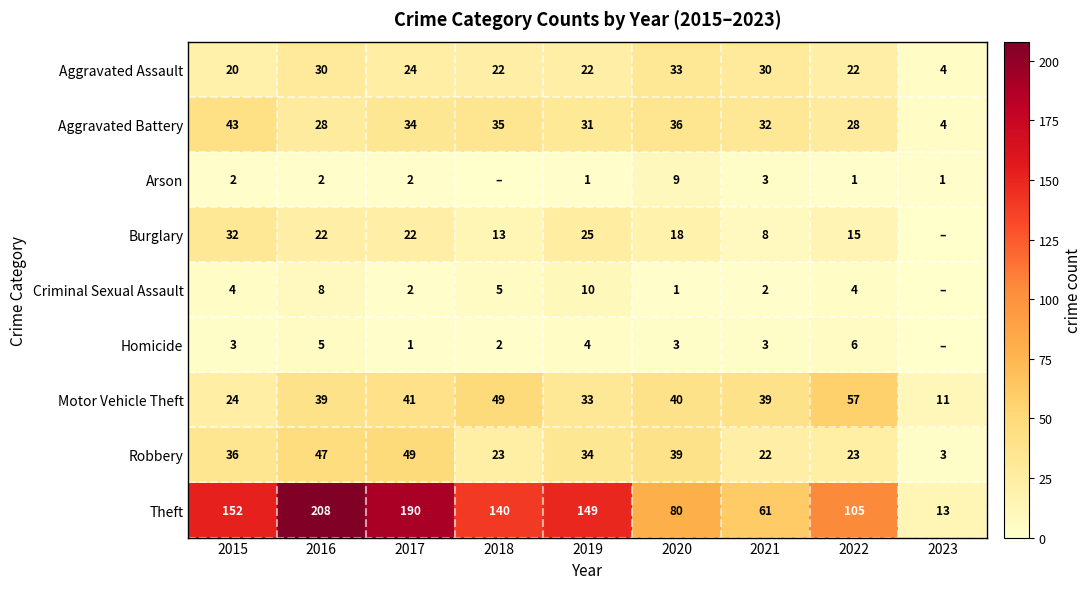

True or false: Robbery has a value of 55 at 2015.

False